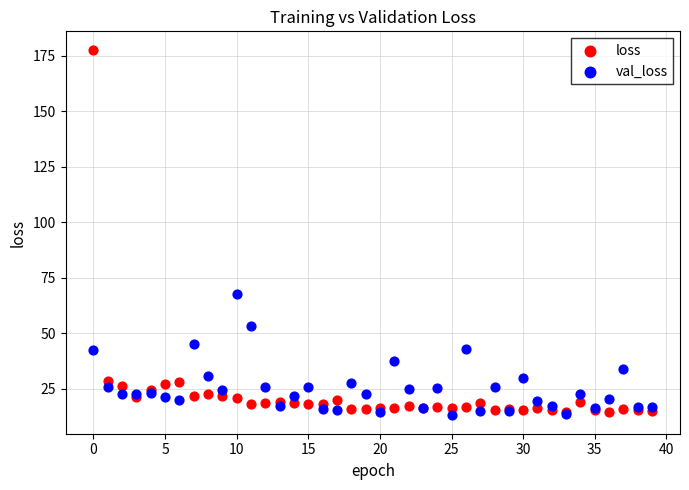

Across all series, what Y value is closest to 95?

67.5